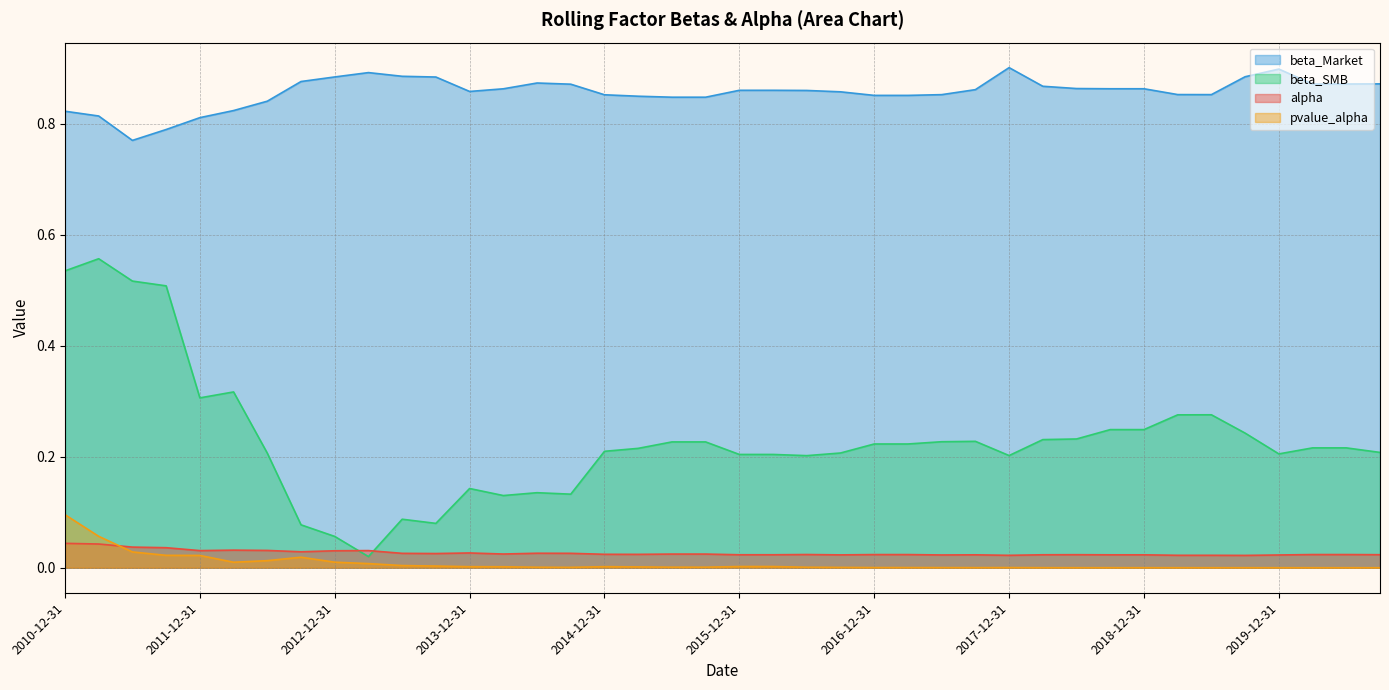

The pvalue_alpha series shows 0.0 at 2013-03-31. True or false?

False